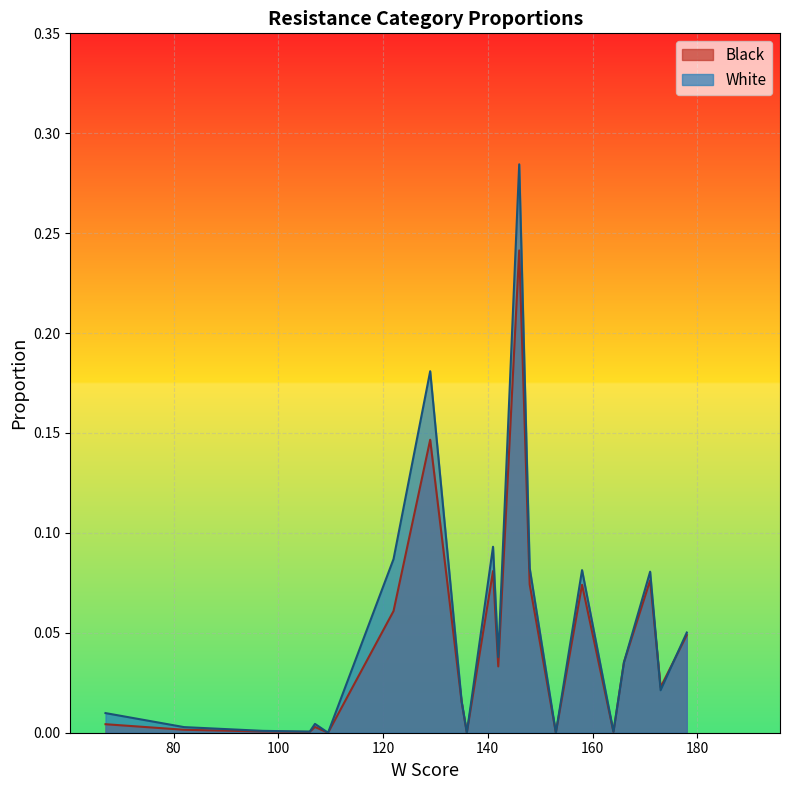

Which series has the widest spread of values?

White